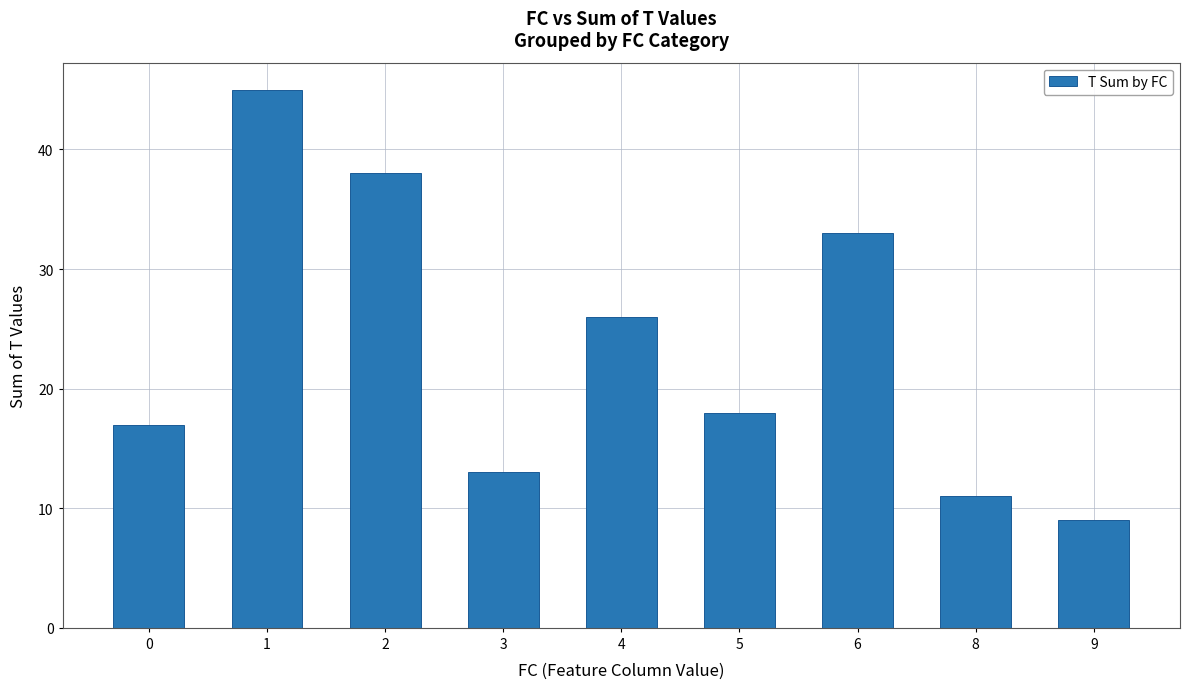

Reading left to right, list all the values displayed in this chart.

17	45	38	13	26	18	33	11	9